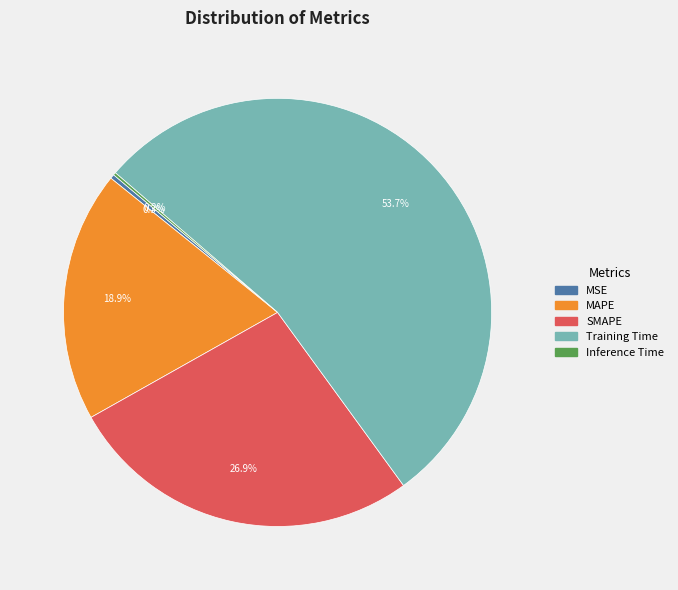

What portion of the pie excludes SMAPE?

73.1%